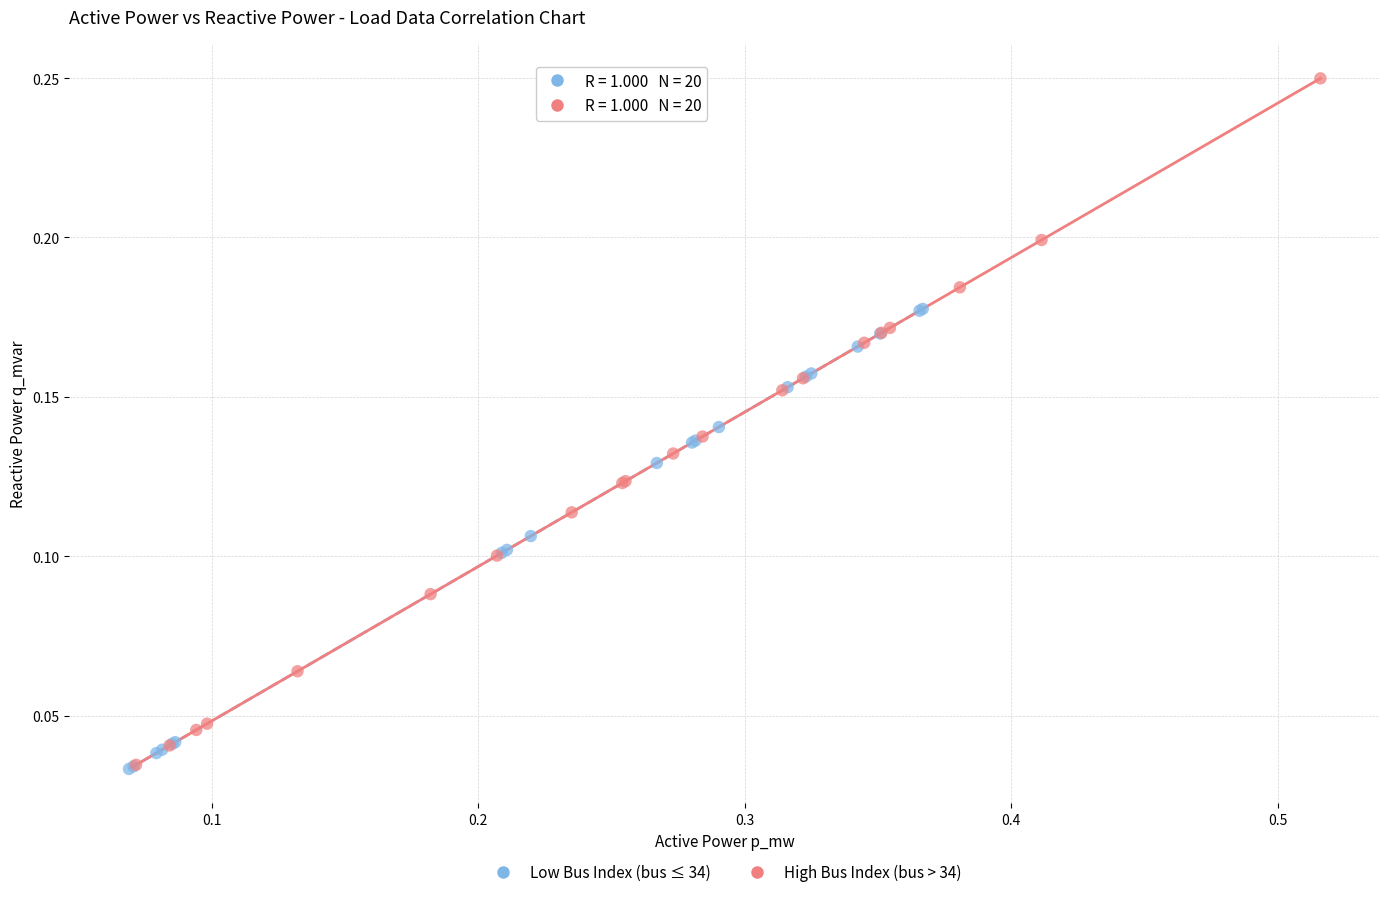

Which series reaches the maximum Y coordinate?

High Bus Index (bus > 34)